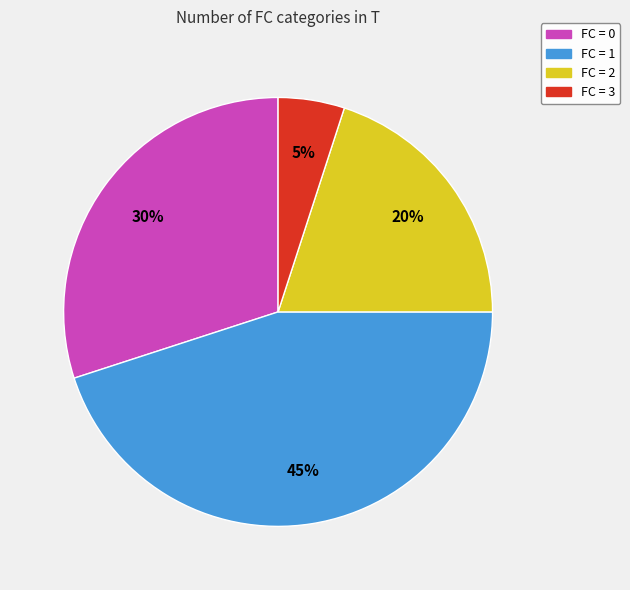

The FC = 1 slice represents 45% of the pie. True or false?

True